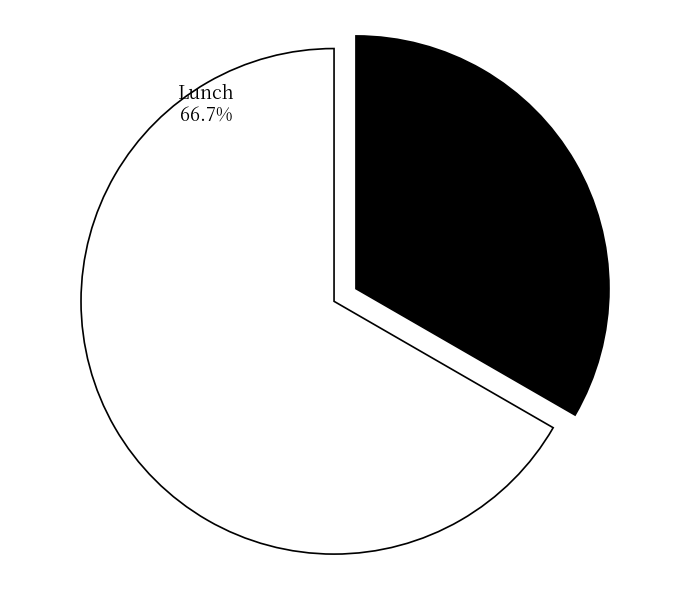

Does Dinner account for over 50% of the chart?

No